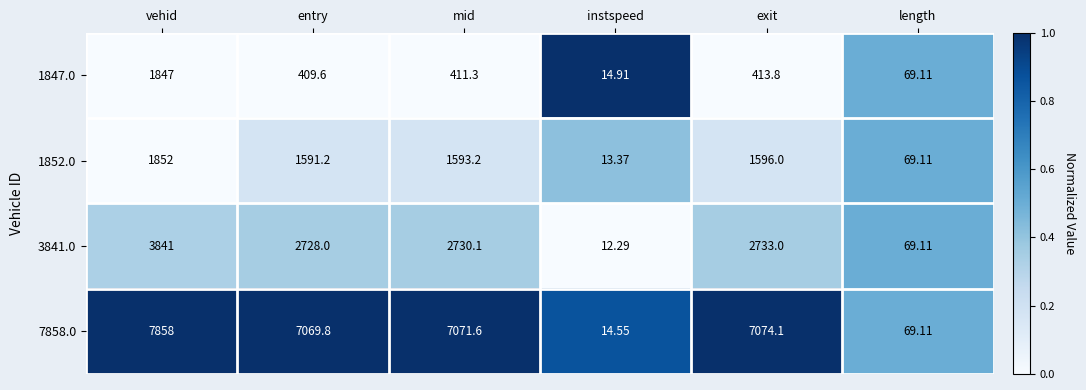

Which category has the lowest value in the 7858.0 series?

instspeed